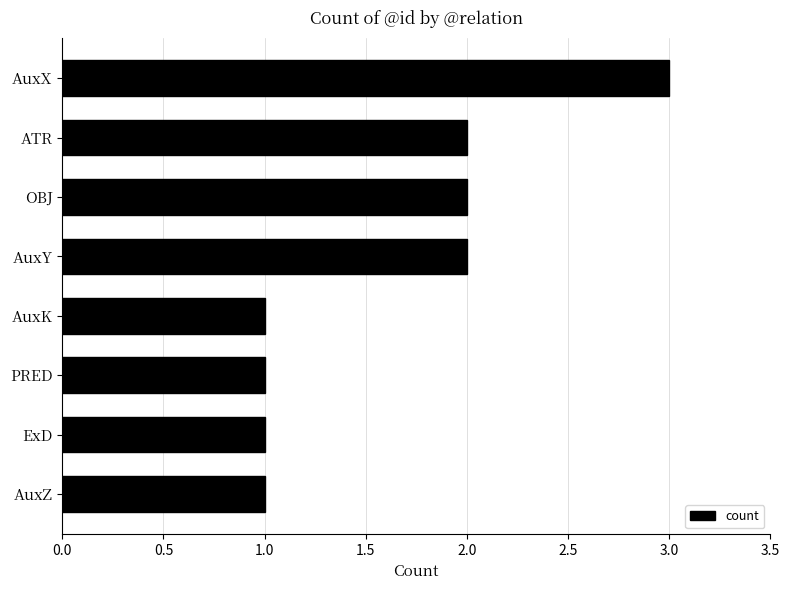

What is the smallest value displayed?

1